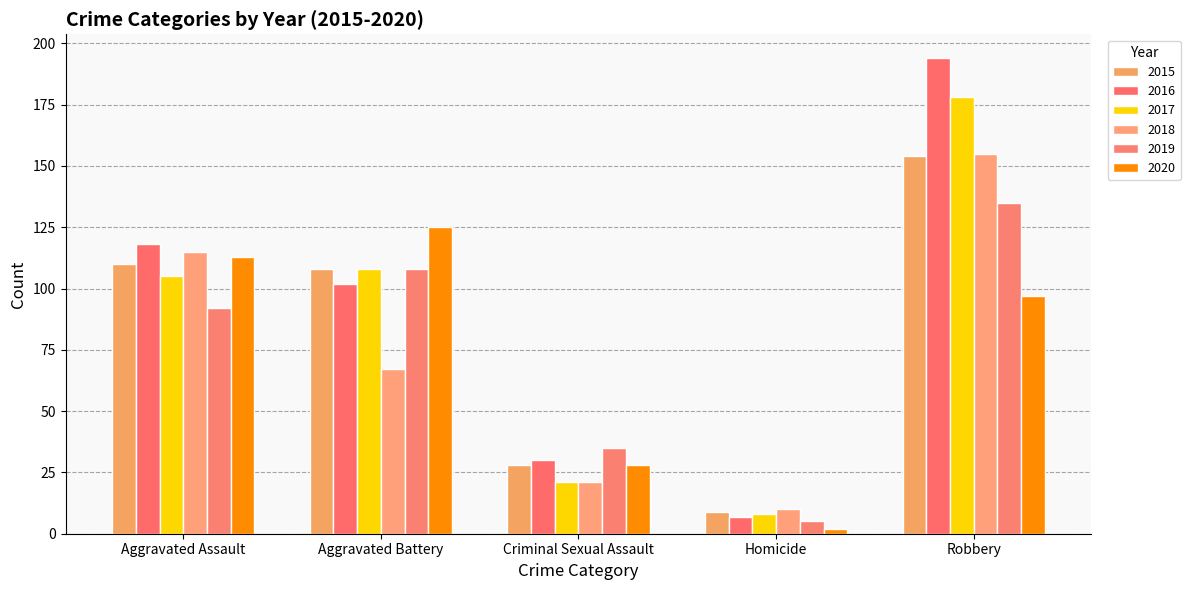

What is the label of the 4th bar from the right?

Aggravated Battery